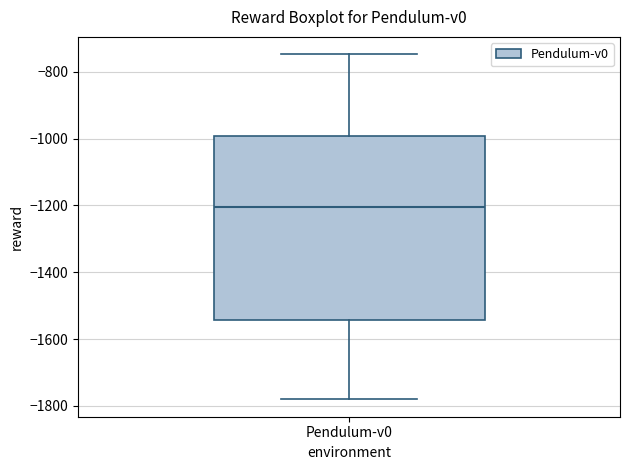

Read this box plot against the y-axis: the position of the median line, the range covered by the box, and the ends of both whiskers. The values are not printed on the chart, so give them approximately, as read against the axis.

median -1200, box -1540 to -1000, whiskers -1780 to -740